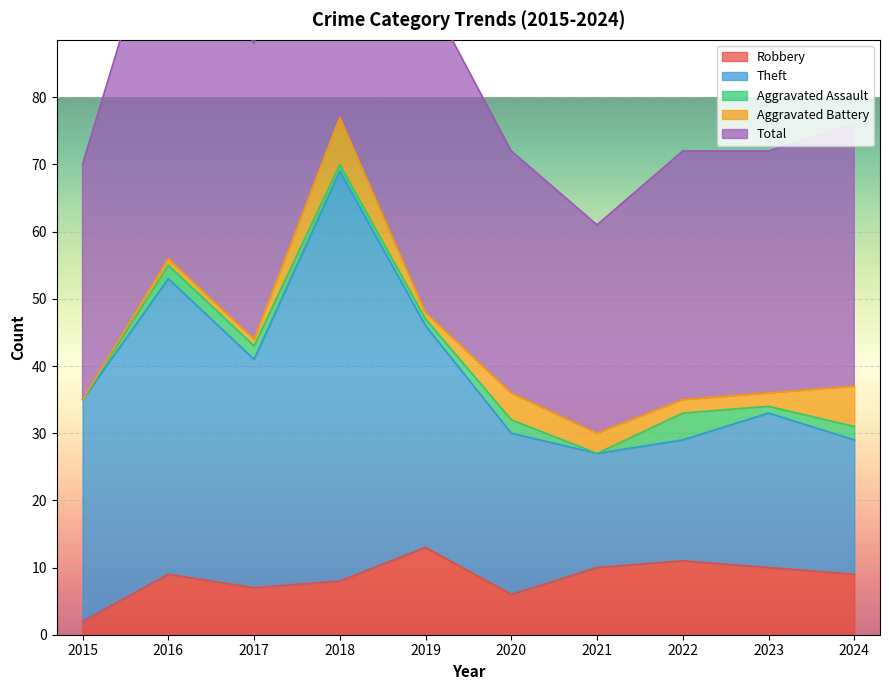

What is the value of the Aggravated Assault point at the 4th from the left?

1